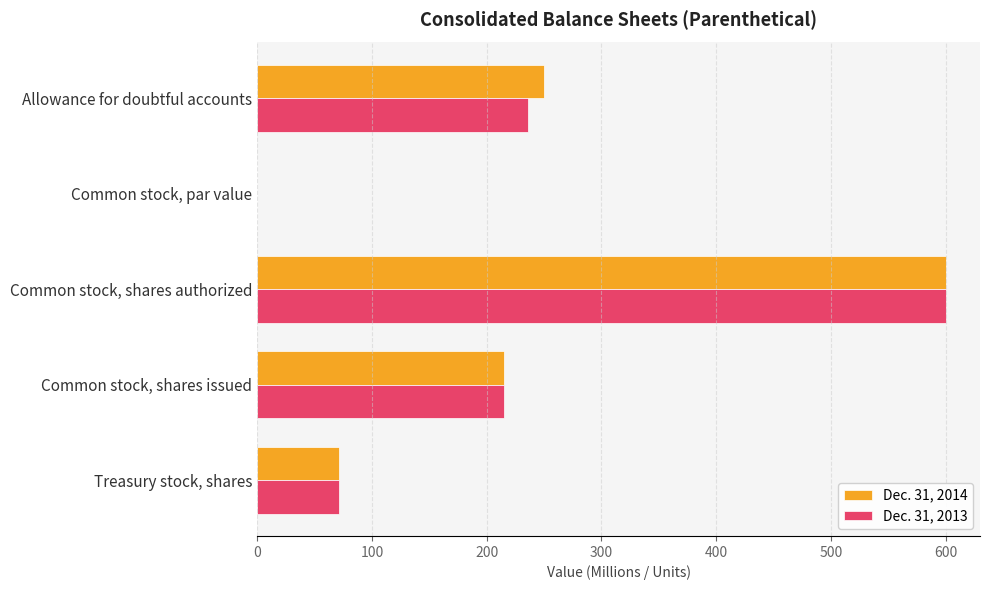

At which label is Dec. 31, 2013 closest to 300?

Allowance for doubtful accounts